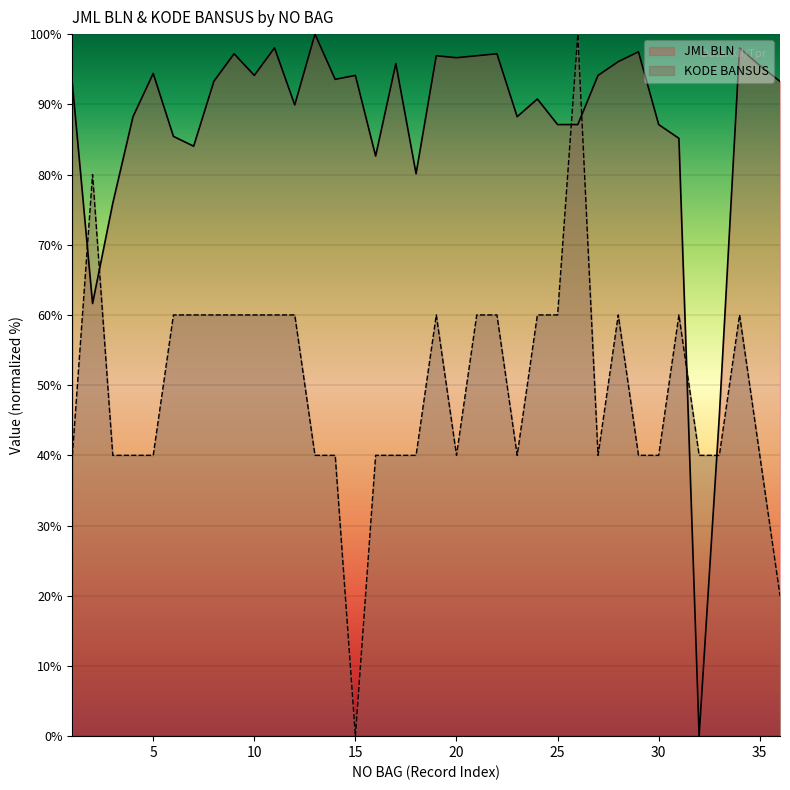

How many lines are shown in the chart?

2